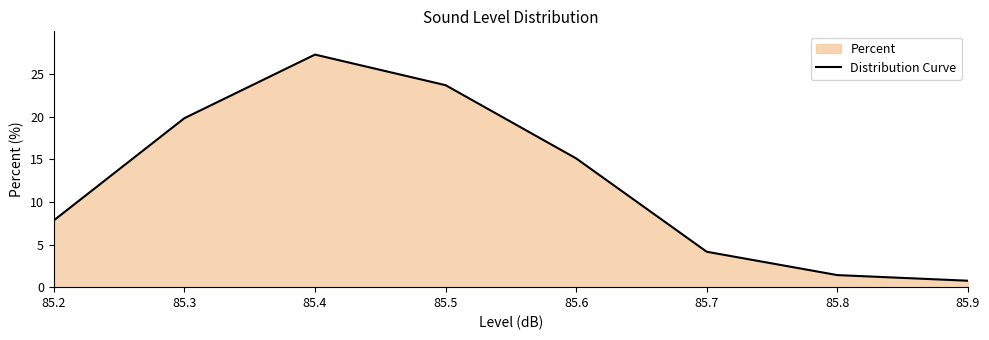

Which label corresponds to the largest value in the chart?

85.4